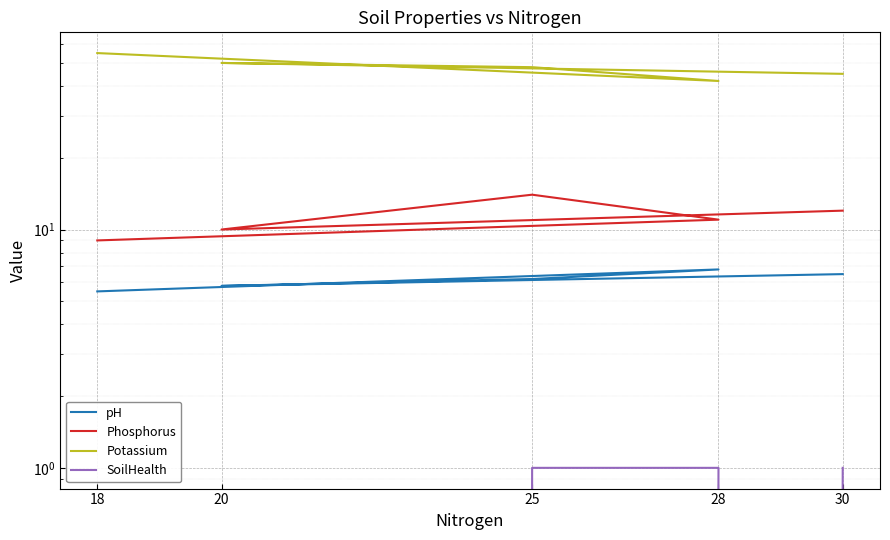

What is the value of the Phosphorus point at the 4th from the left?

11.0